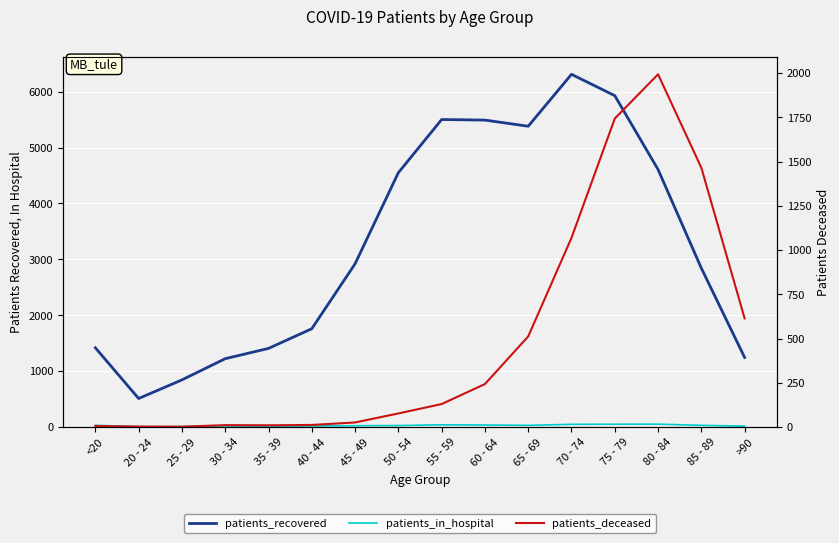

True or false: patients_in_hospital and patients_deceased intersect in this chart.

True